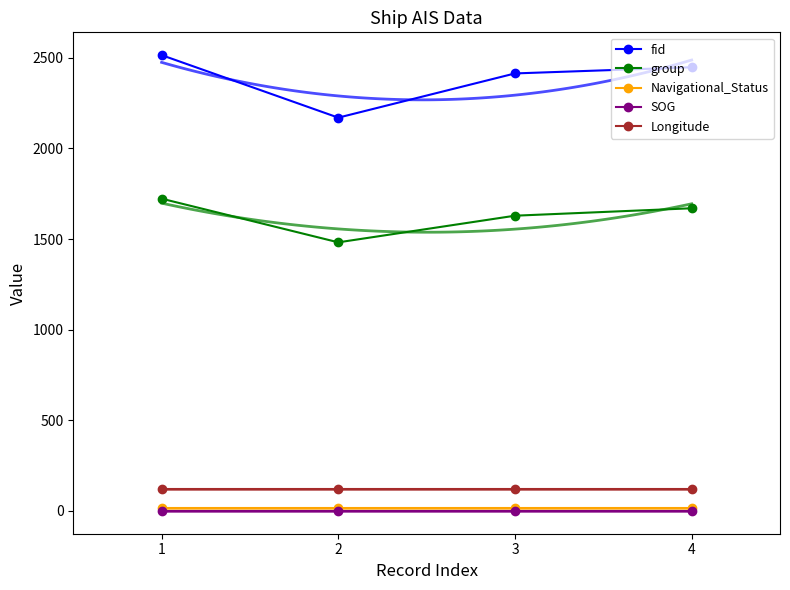

Which series has the largest range (max minus min)?

fid